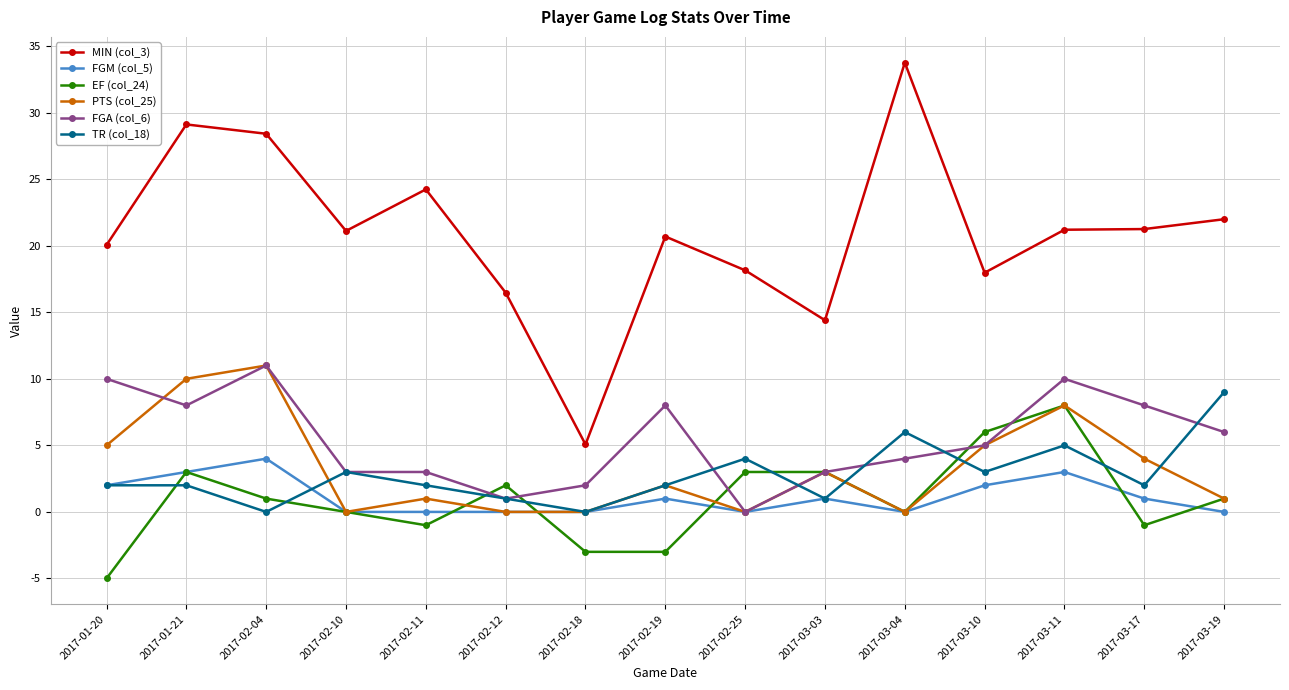

At how many categories does at least one series exceed 16?

13